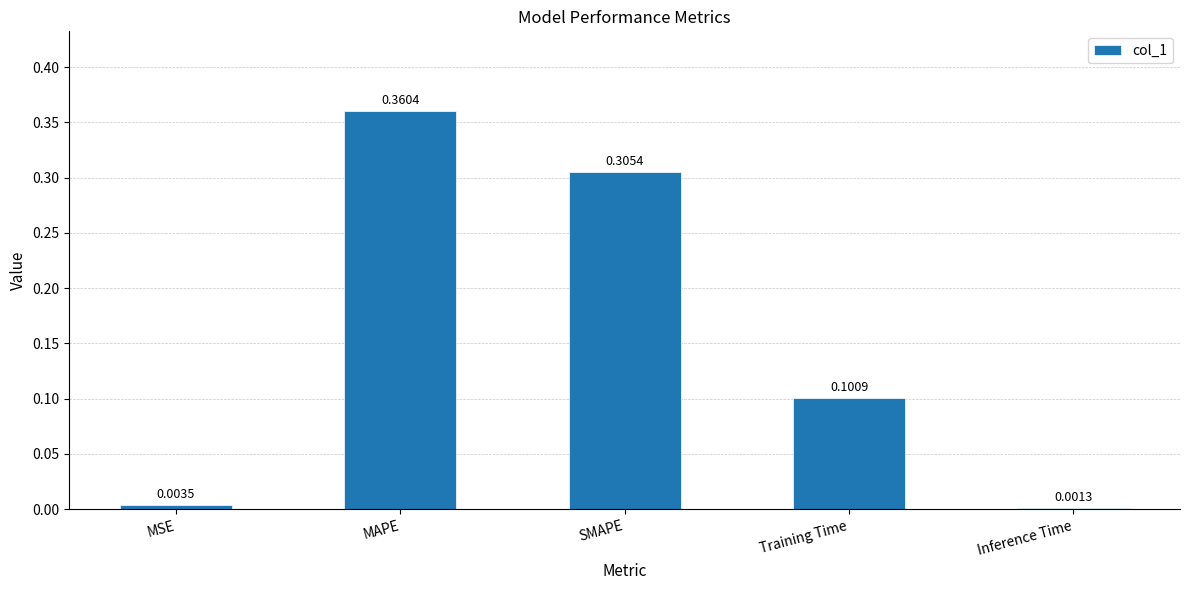

Which label corresponds to the largest value in the chart?

MAPE